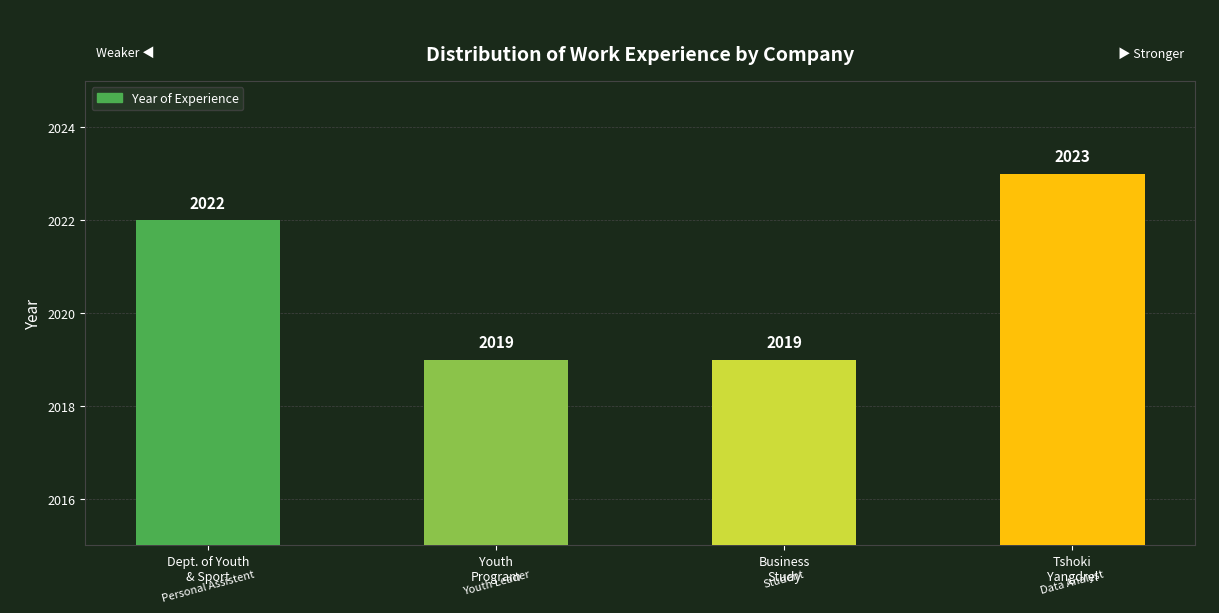

Is it true that the value at Tshoki
Yangdrel is 3101?

False